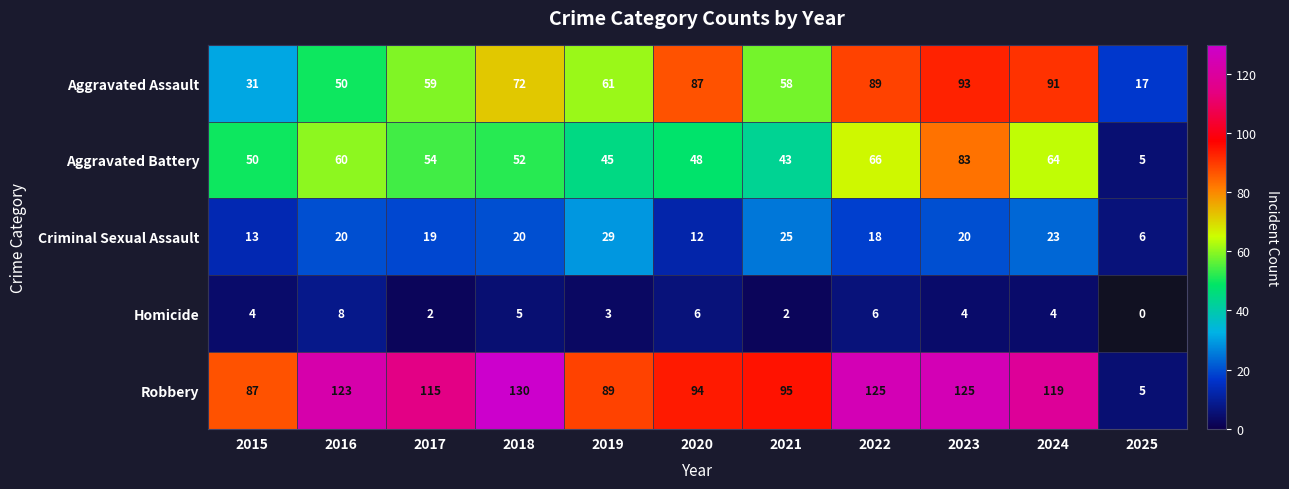

List the labels in order of Aggravated Battery value, smallest first.

2025, 2021, 2019, 2020, 2015, 2018, 2017, 2016, 2024, 2022, 2023